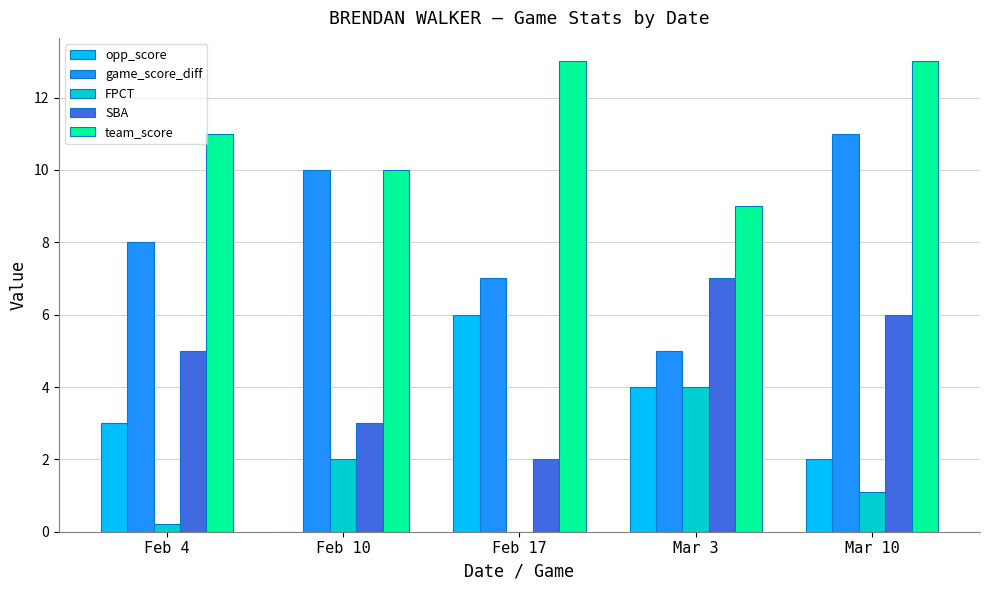

Is it true that opp_score equals 4.0 at Feb 10?

False